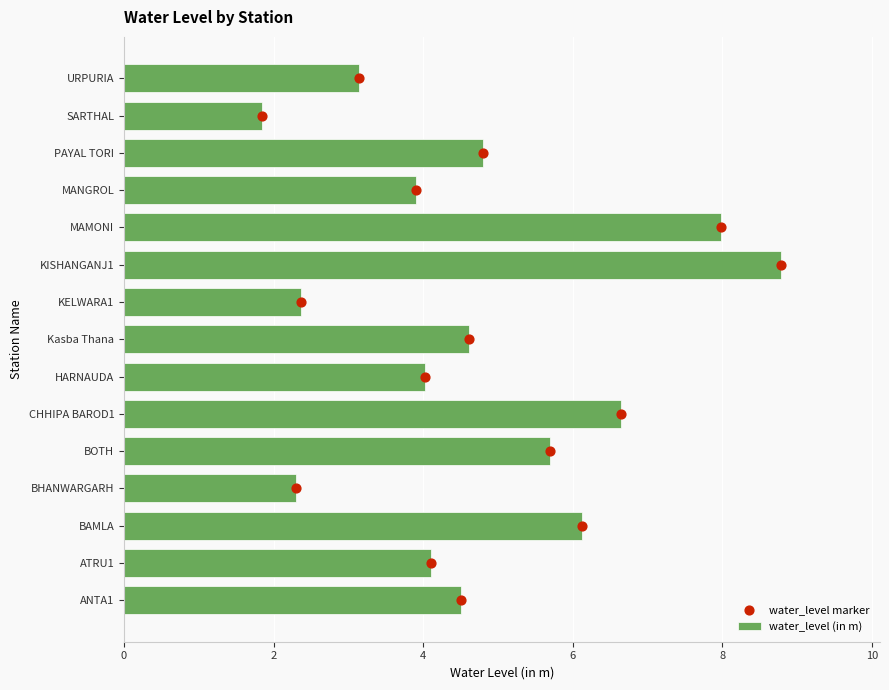

At which label does water_level (in m) reach its peak?

KISHANGANJ1